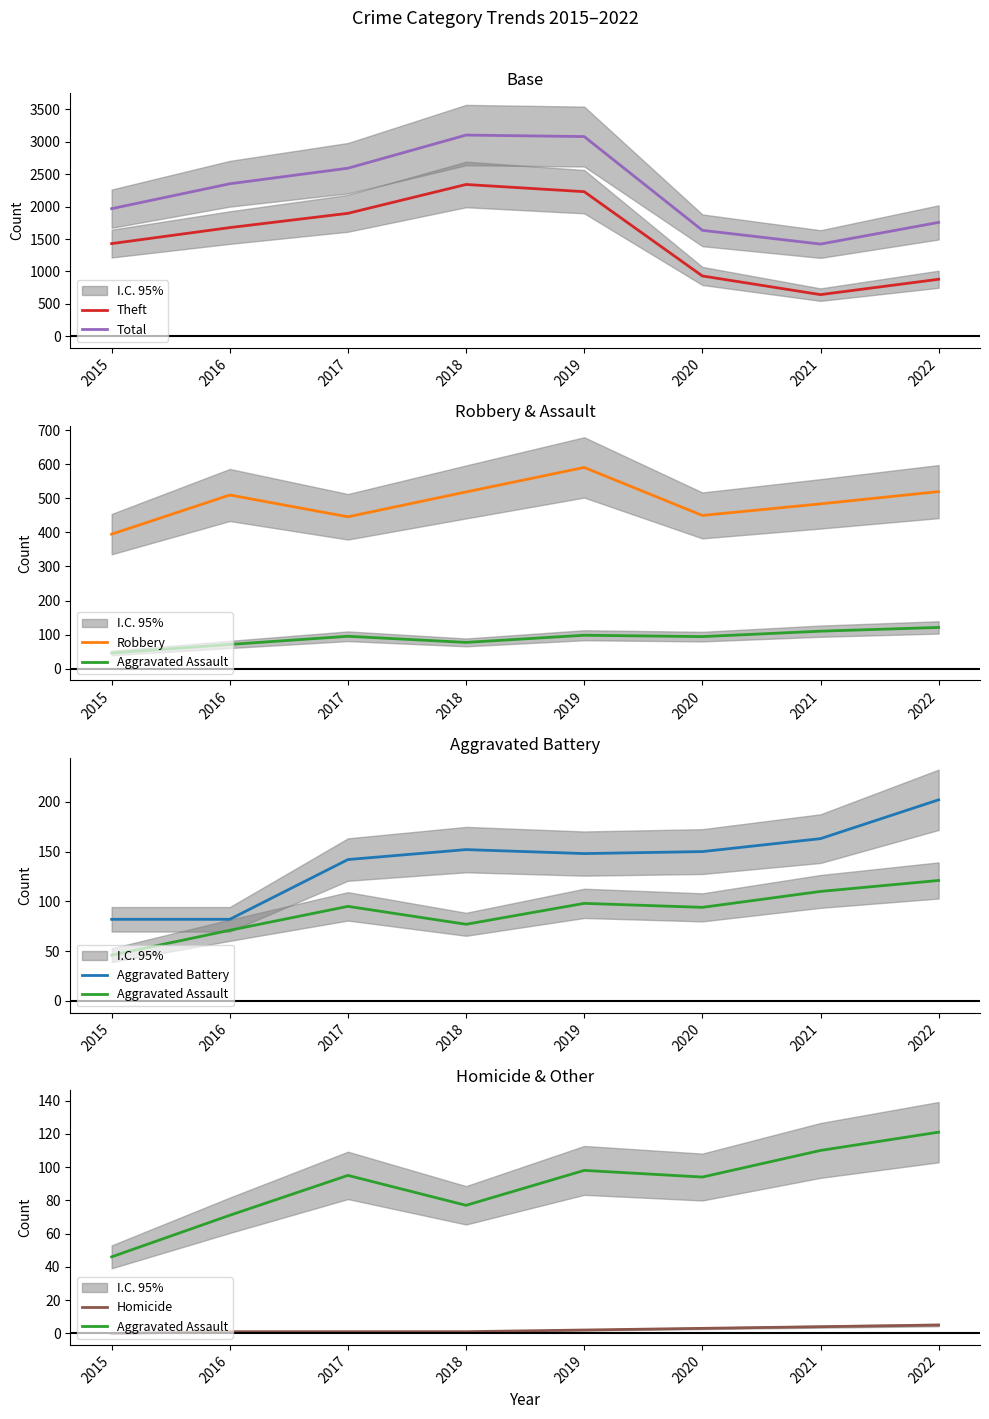

List the labels in order of Aggravated Assault value, smallest first.

2015, 2016, 2018, 2020, 2017, 2019, 2021, 2022